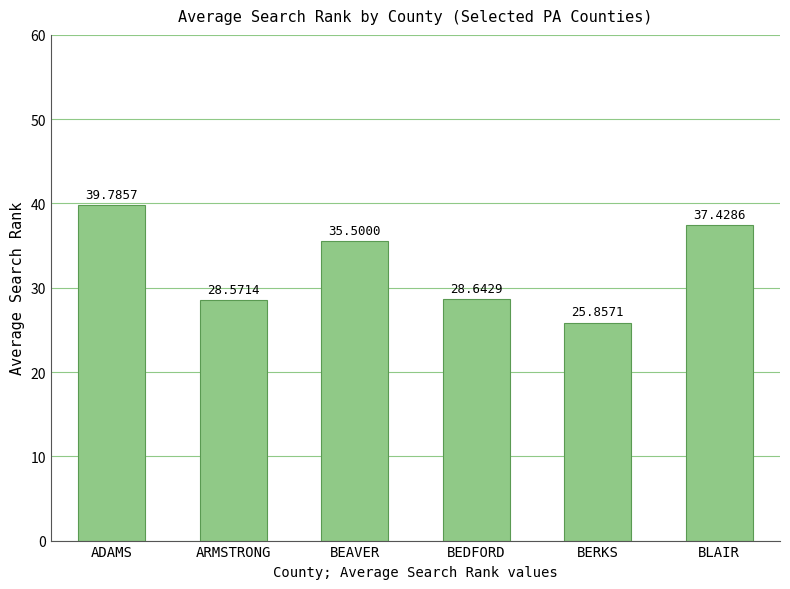

Reading left to right, what are all the values shown in this chart?

39.8	28.6	35.5	28.6	25.9	37.4